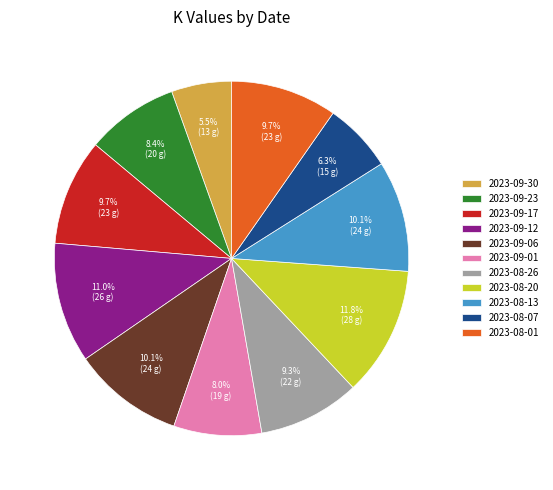

What is the largest slice in the pie chart?

2023-08-20